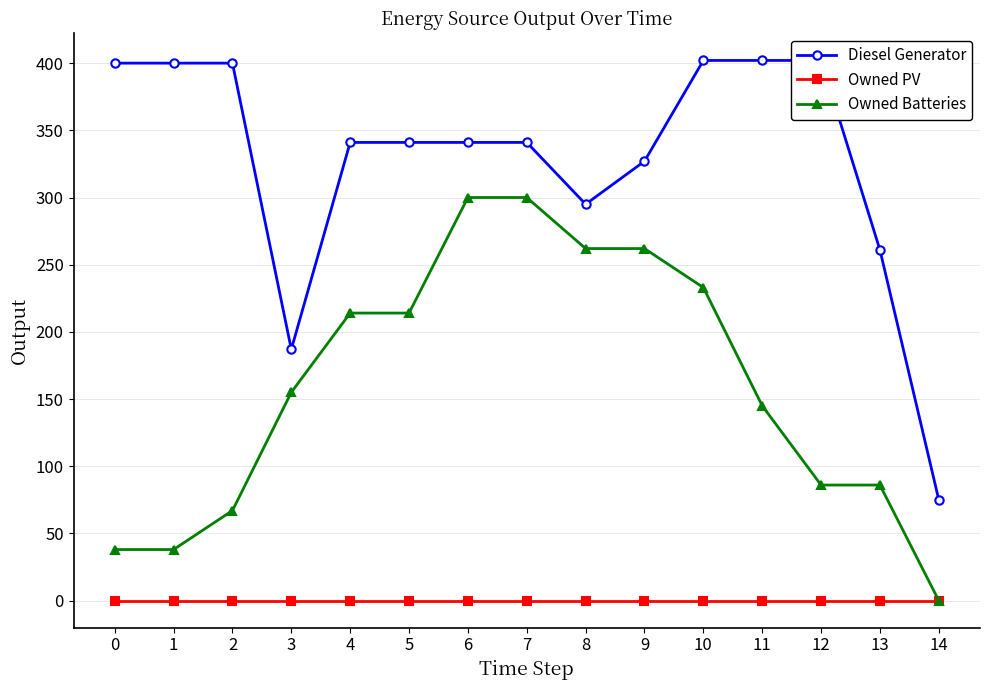

What is the difference between the maximum and second lowest values in the Owned Batteries series?

262.0